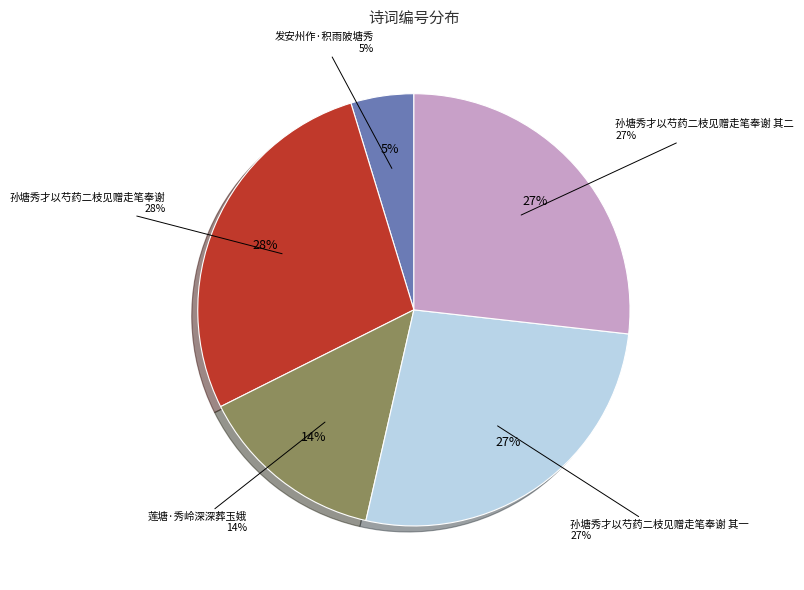

Count the number of slices in the pie.

5